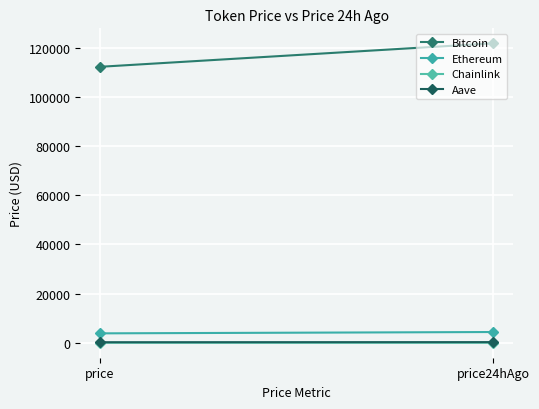

What position from the left is price?

1